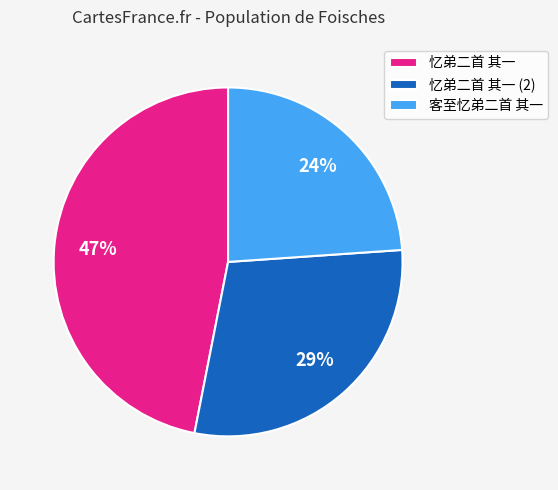

Count the number of slices in the pie.

3